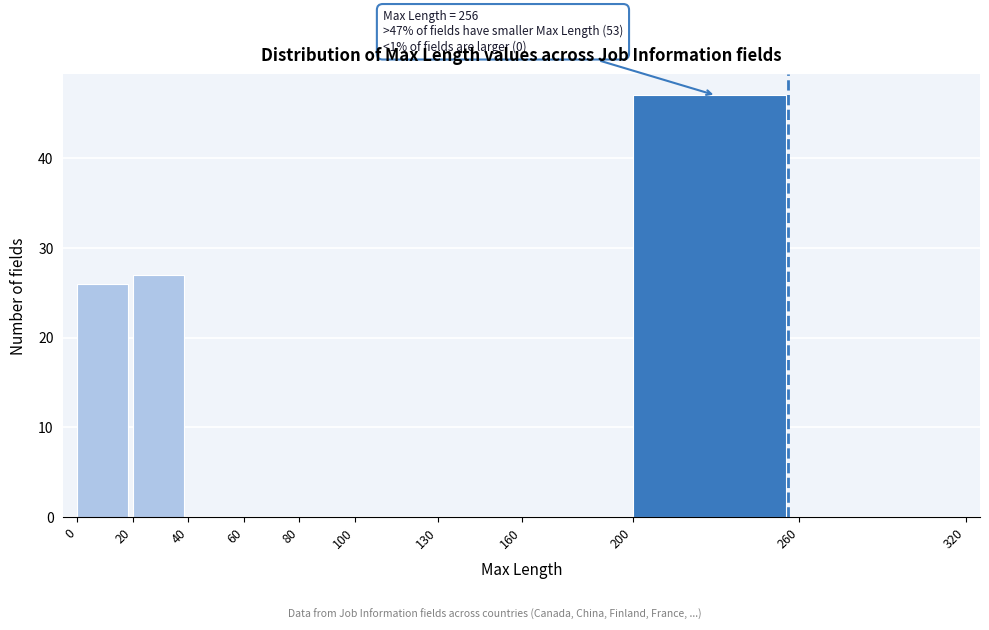

Over which range of the x-axis is the bar tallest?

200 to 260